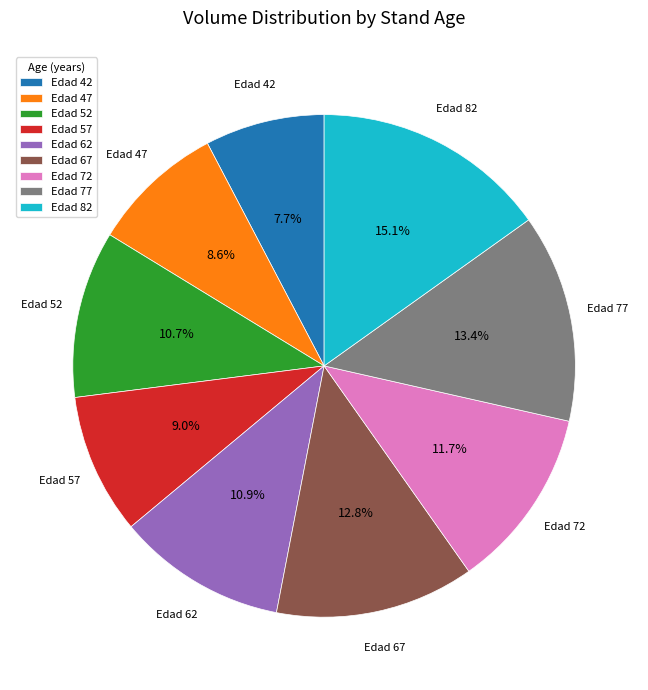

What is the largest slice in the pie chart?

Edad 82